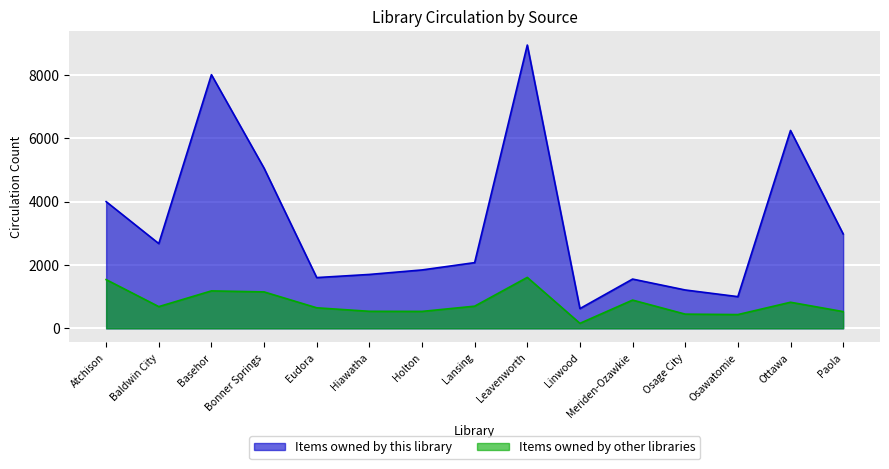

What is the value of the Items owned by this library point at the 2nd from the left?

2674